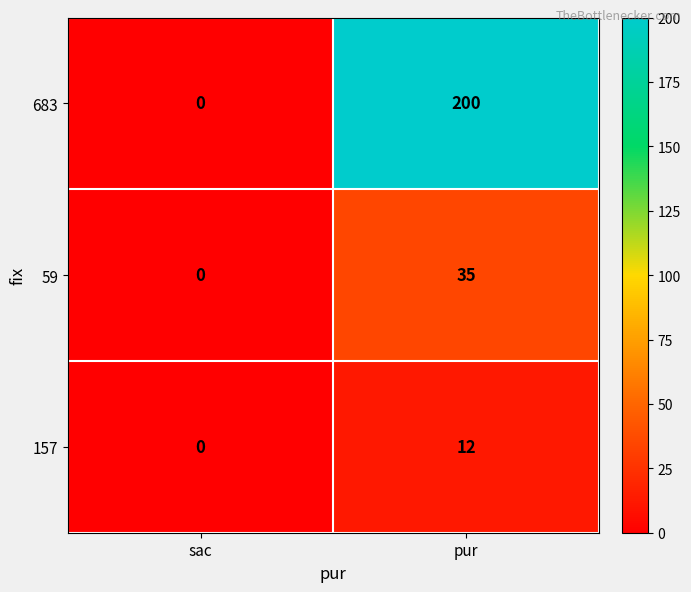

Which series has the widest spread of values?

683